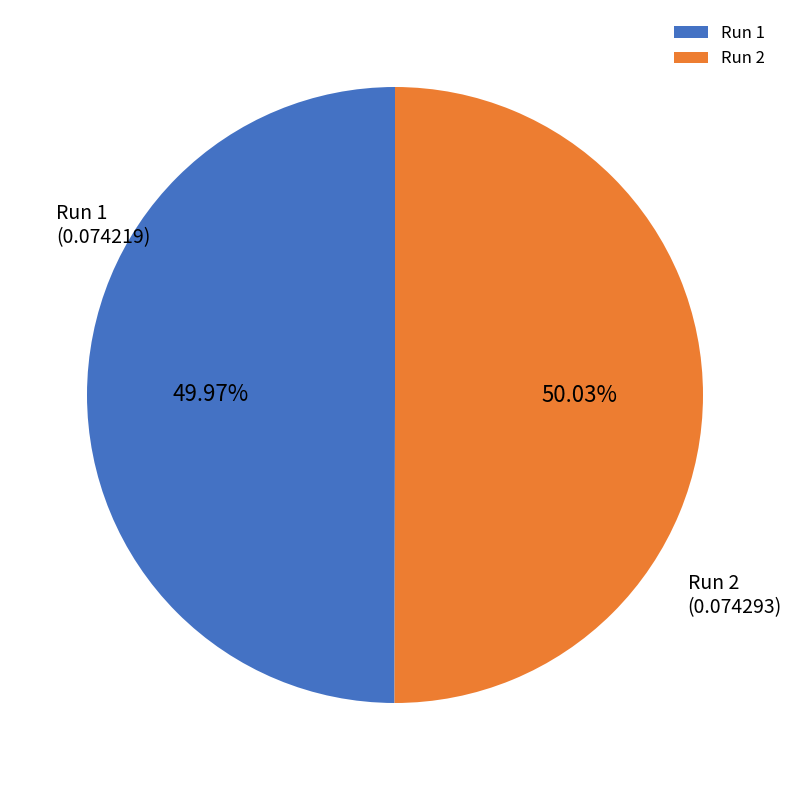

Is there any slice that represents more than half of the pie?

Yes